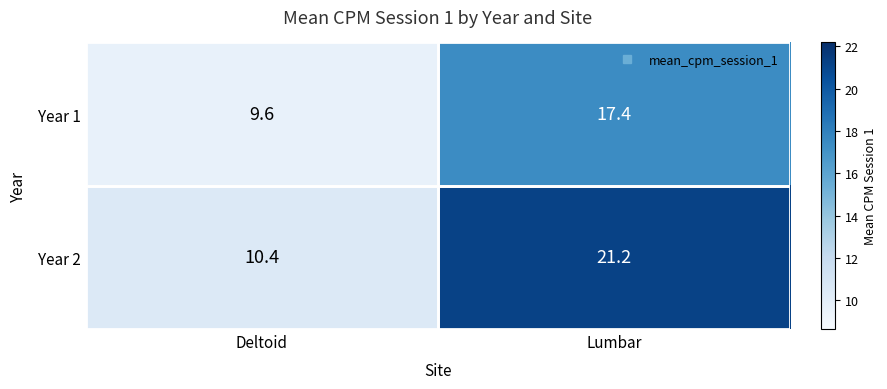

Which series has the largest range (max minus min)?

Year 2